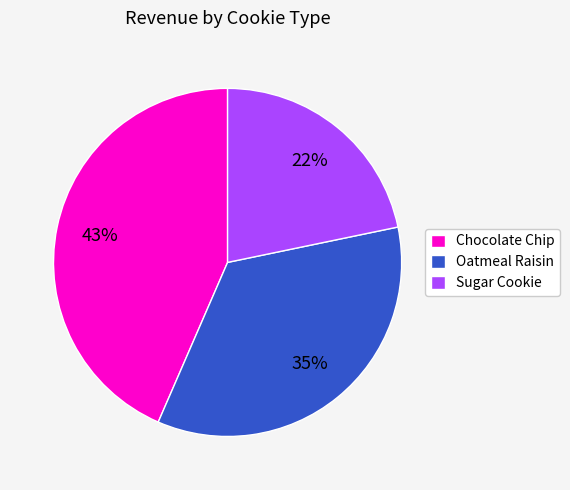

To the nearest percent, what percentage of the pie is Sugar Cookie?

22%